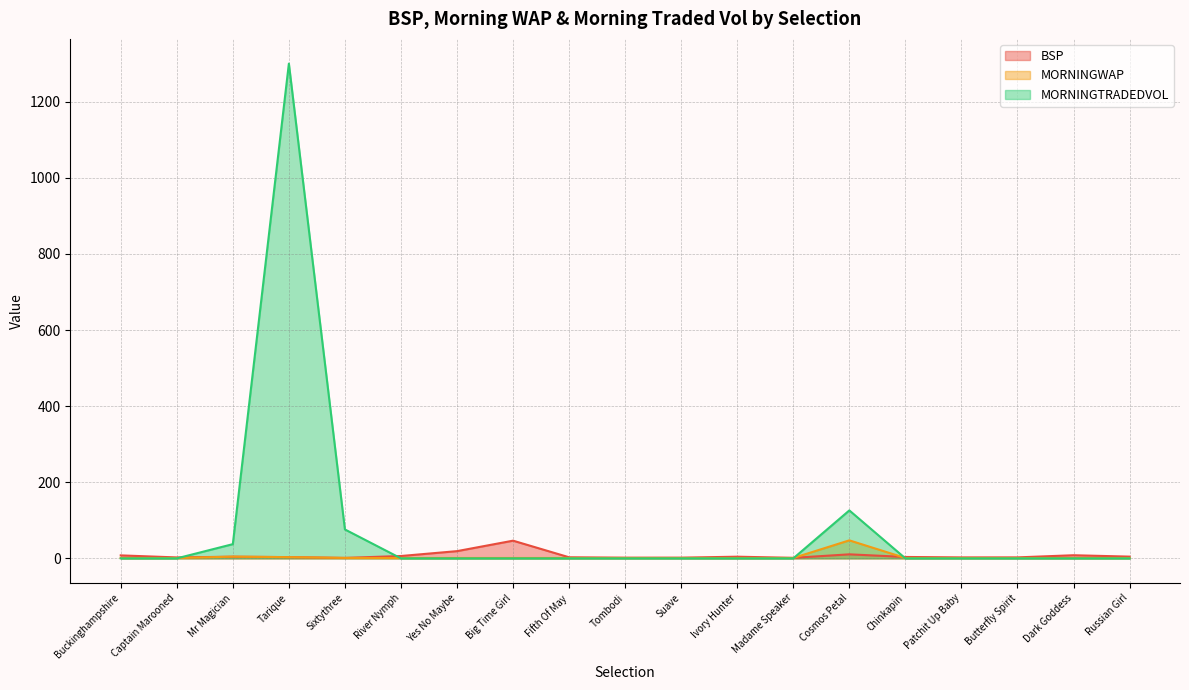

What is the minimum value for MORNINGWAP?

1.0